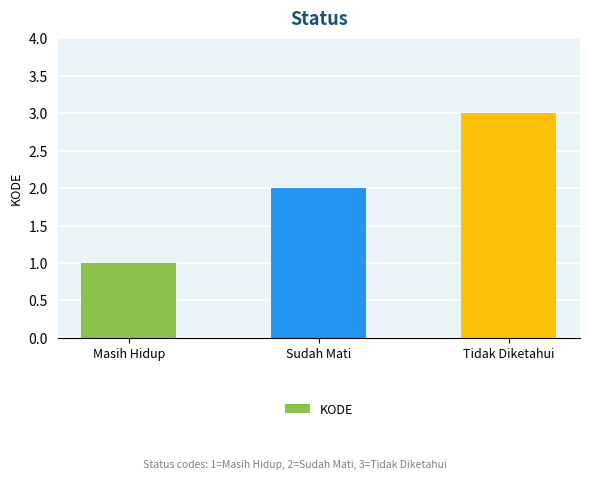

What is the minimum value shown in the chart?

1